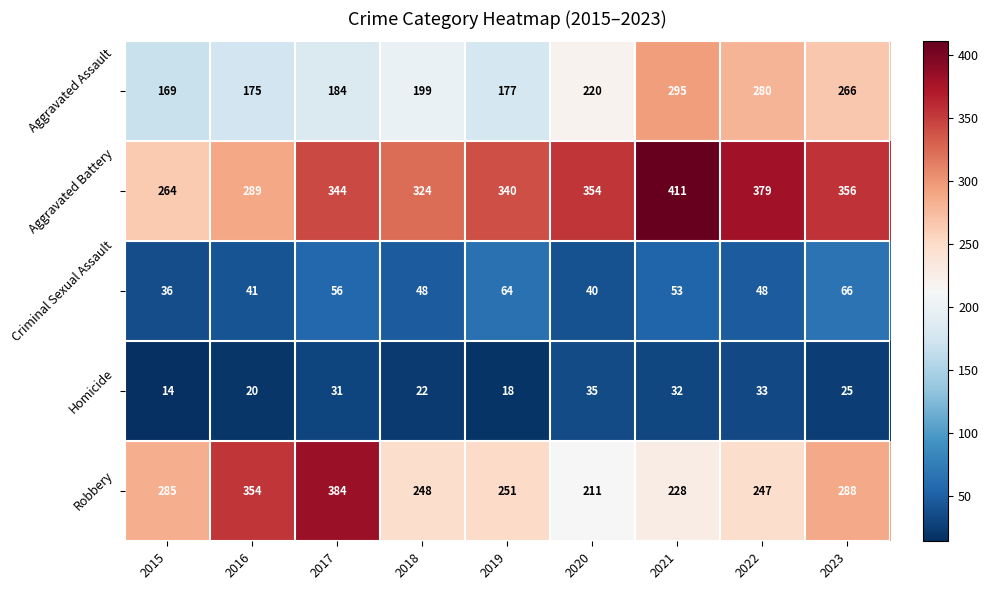

What is the spread (max minus min) of values at 2023?

331